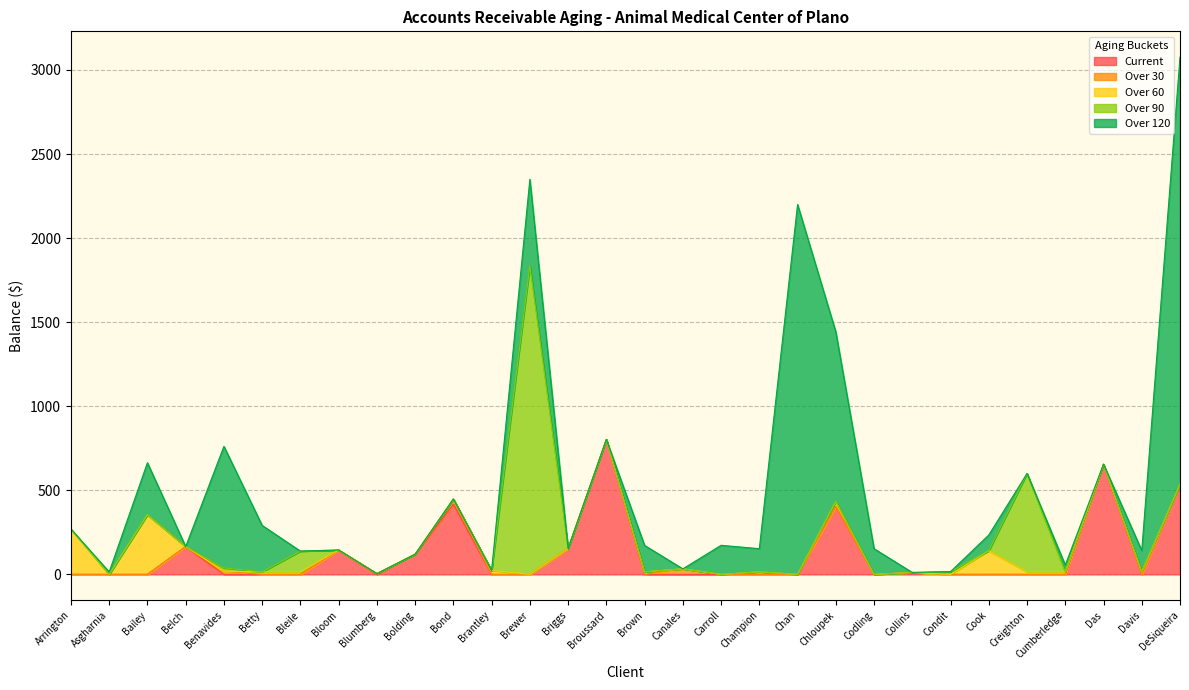

Which series changed the most between Bloom and Davis?

Current